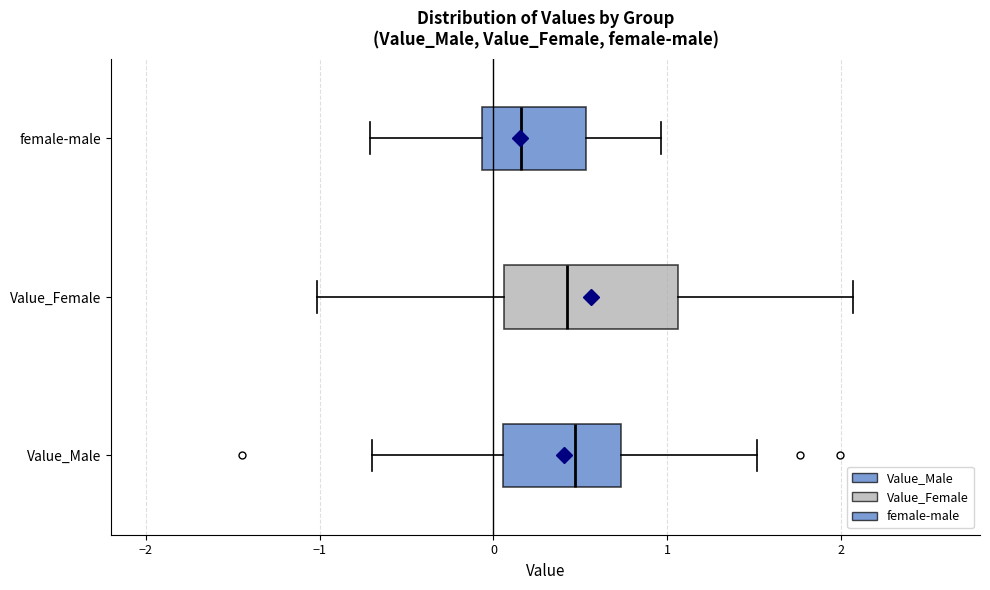

Which box is the widest, from its left edge to its right edge?

Value_Female